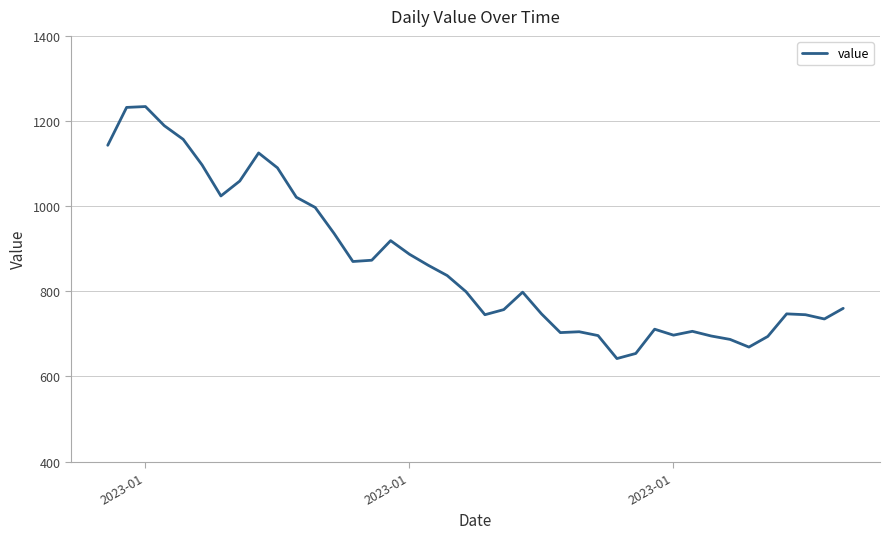

What is the smallest value displayed?

642